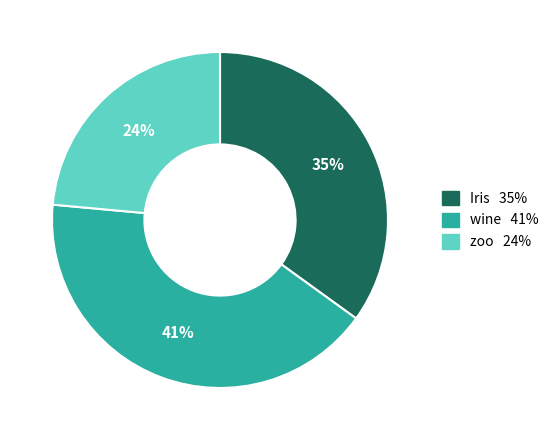

To the nearest percent, what is the combined percentage of zoo and Iris?

59%